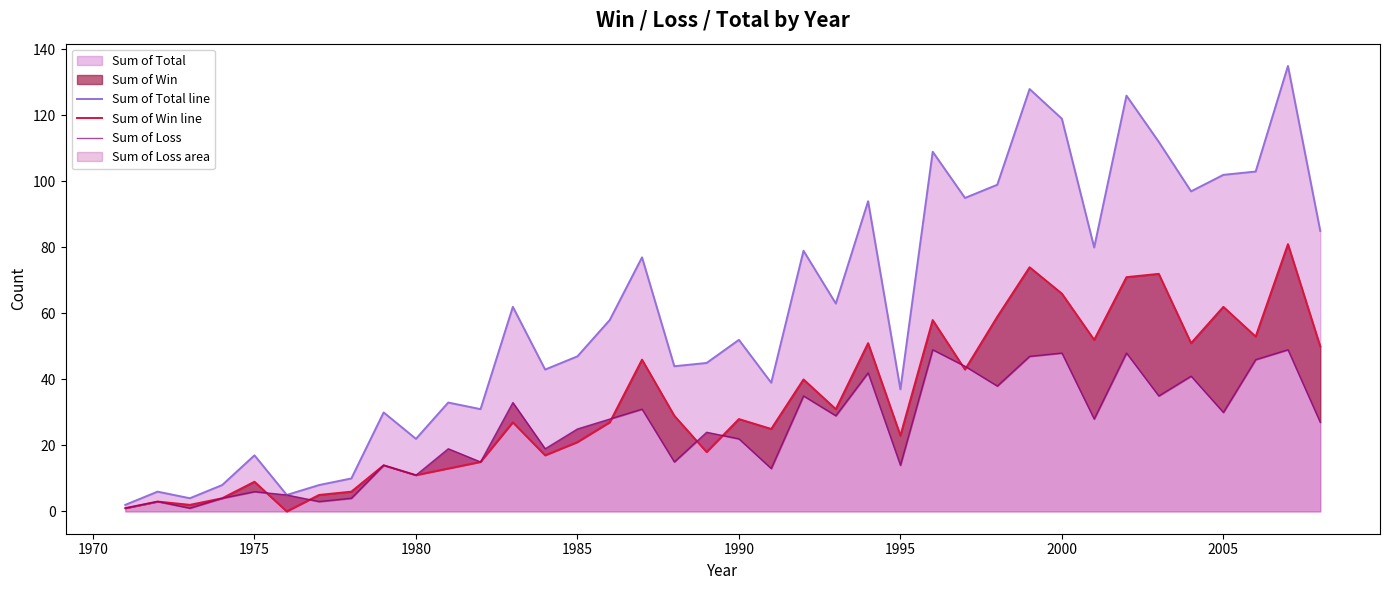

True or false: Sum of Total line has a value of 79 at 2000.

False